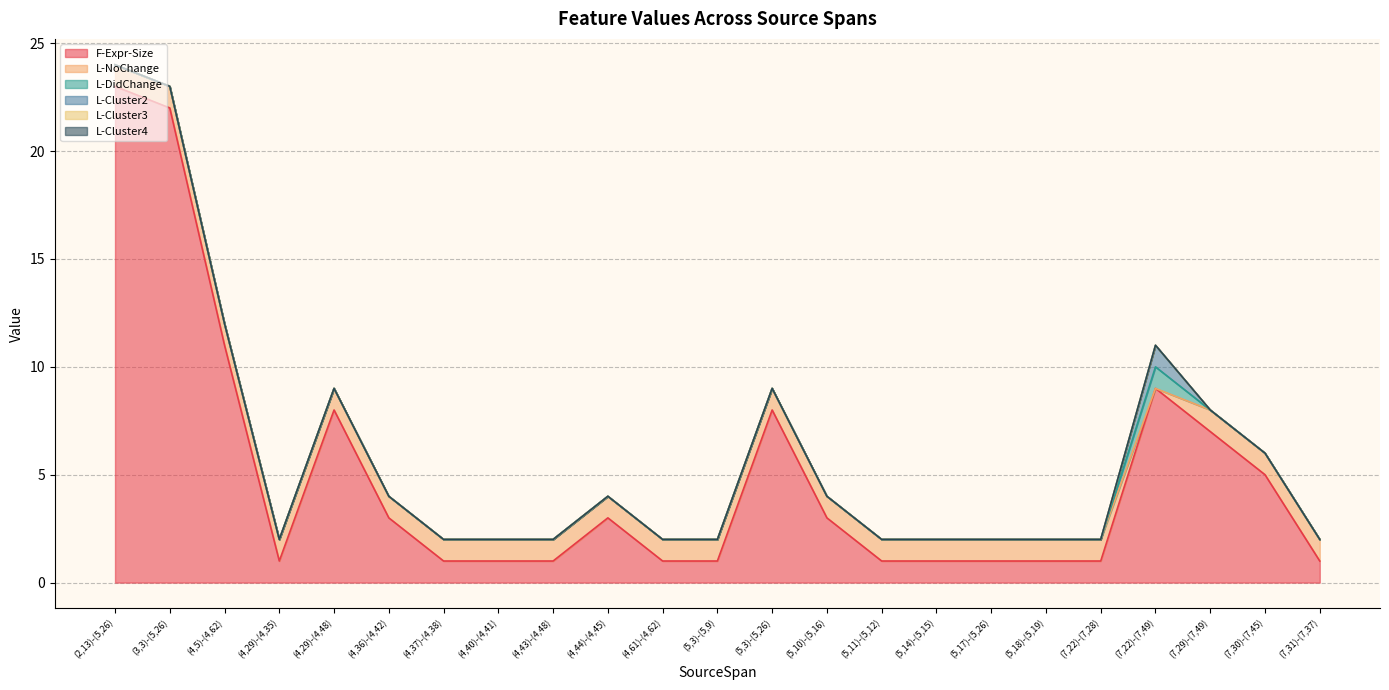

Reading left to right, what are all the values shown in this chart?

F-Expr-Size: (2,13)-(5,26)=23	(3,3)-(5,26)=22	(4,5)-(4,62)=11	(4,29)-(4,35)=1	(4,29)-(4,48)=8	(4,36)-(4,42)=3	(4,37)-(4,38)=1	(4,40)-(4,41)=1	(4,43)-(4,48)=1	(4,44)-(4,45)=3	(4,61)-(4,62)=1	(5,3)-(5,9)=1	(5,3)-(5,26)=8	(5,10)-(5,16)=3	(5,11)-(5,12)=1	(5,14)-(5,15)=1	(5,17)-(5,26)=1	(5,18)-(5,19)=1	(7,22)-(7,28)=1	(7,22)-(7,49)=9	(7,29)-(7,49)=7	(7,30)-(7,45)=5	(7,31)-(7,37)=1
L-NoChange: (2,13)-(5,26)=1	(3,3)-(5,26)=1	(4,5)-(4,62)=1	(4,29)-(4,35)=1	(4,29)-(4,48)=1	(4,36)-(4,42)=1	(4,37)-(4,38)=1	(4,40)-(4,41)=1	(4,43)-(4,48)=1	(4,44)-(4,45)=1	(4,61)-(4,62)=1	(5,3)-(5,9)=1	(5,3)-(5,26)=1	(5,10)-(5,16)=1	(5,11)-(5,12)=1	(5,14)-(5,15)=1	(5,17)-(5,26)=1	(5,18)-(5,19)=1	(7,22)-(7,28)=1	(7,22)-(7,49)=0	(7,29)-(7,49)=1	(7,30)-(7,45)=1	(7,31)-(7,37)=1
L-DidChange: (2,13)-(5,26)=0	(3,3)-(5,26)=0	(4,5)-(4,62)=0	(4,29)-(4,35)=0	(4,29)-(4,48)=0	(4,36)-(4,42)=0	(4,37)-(4,38)=0	(4,40)-(4,41)=0	(4,43)-(4,48)=0	(4,44)-(4,45)=0	(4,61)-(4,62)=0	(5,3)-(5,9)=0	(5,3)-(5,26)=0	(5,10)-(5,16)=0	(5,11)-(5,12)=0	(5,14)-(5,15)=0	(5,17)-(5,26)=0	(5,18)-(5,19)=0	(7,22)-(7,28)=0	(7,22)-(7,49)=1	(7,29)-(7,49)=0	(7,30)-(7,45)=0	(7,31)-(7,37)=0
L-Cluster2: (2,13)-(5,26)=0	(3,3)-(5,26)=0	(4,5)-(4,62)=0	(4,29)-(4,35)=0	(4,29)-(4,48)=0	(4,36)-(4,42)=0	(4,37)-(4,38)=0	(4,40)-(4,41)=0	(4,43)-(4,48)=0	(4,44)-(4,45)=0	(4,61)-(4,62)=0	(5,3)-(5,9)=0	(5,3)-(5,26)=0	(5,10)-(5,16)=0	(5,11)-(5,12)=0	(5,14)-(5,15)=0	(5,17)-(5,26)=0	(5,18)-(5,19)=0	(7,22)-(7,28)=0	(7,22)-(7,49)=1	(7,29)-(7,49)=0	(7,30)-(7,45)=0	(7,31)-(7,37)=0
L-Cluster3: (2,13)-(5,26)=0	(3,3)-(5,26)=0	(4,5)-(4,62)=0	(4,29)-(4,35)=0	(4,29)-(4,48)=0	(4,36)-(4,42)=0	(4,37)-(4,38)=0	(4,40)-(4,41)=0	(4,43)-(4,48)=0	(4,44)-(4,45)=0	(4,61)-(4,62)=0	(5,3)-(5,9)=0	(5,3)-(5,26)=0	(5,10)-(5,16)=0	(5,11)-(5,12)=0	(5,14)-(5,15)=0	(5,17)-(5,26)=0	(5,18)-(5,19)=0	(7,22)-(7,28)=0	(7,22)-(7,49)=0	(7,29)-(7,49)=0	(7,30)-(7,45)=0	(7,31)-(7,37)=0
L-Cluster4: (2,13)-(5,26)=0	(3,3)-(5,26)=0	(4,5)-(4,62)=0	(4,29)-(4,35)=0	(4,29)-(4,48)=0	(4,36)-(4,42)=0	(4,37)-(4,38)=0	(4,40)-(4,41)=0	(4,43)-(4,48)=0	(4,44)-(4,45)=0	(4,61)-(4,62)=0	(5,3)-(5,9)=0	(5,3)-(5,26)=0	(5,10)-(5,16)=0	(5,11)-(5,12)=0	(5,14)-(5,15)=0	(5,17)-(5,26)=0	(5,18)-(5,19)=0	(7,22)-(7,28)=0	(7,22)-(7,49)=0	(7,29)-(7,49)=0	(7,30)-(7,45)=0	(7,31)-(7,37)=0